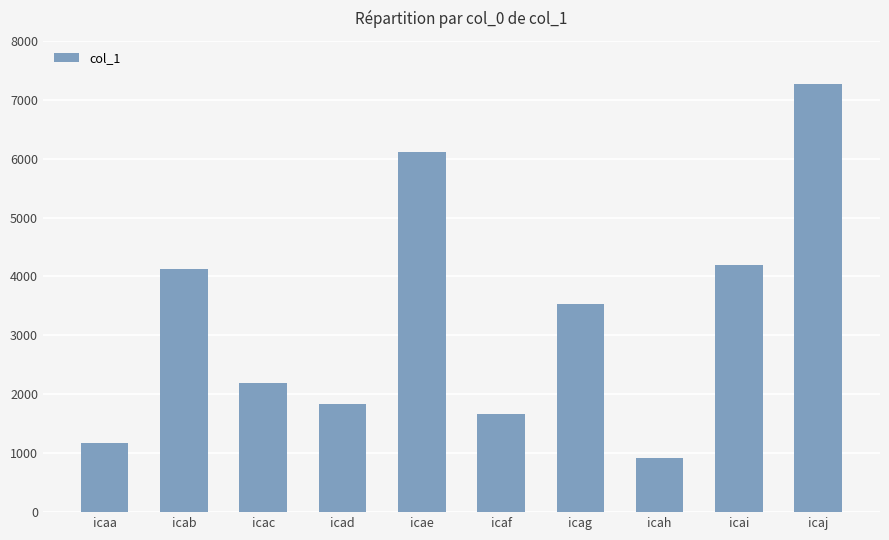

How many bars are there in total?

10